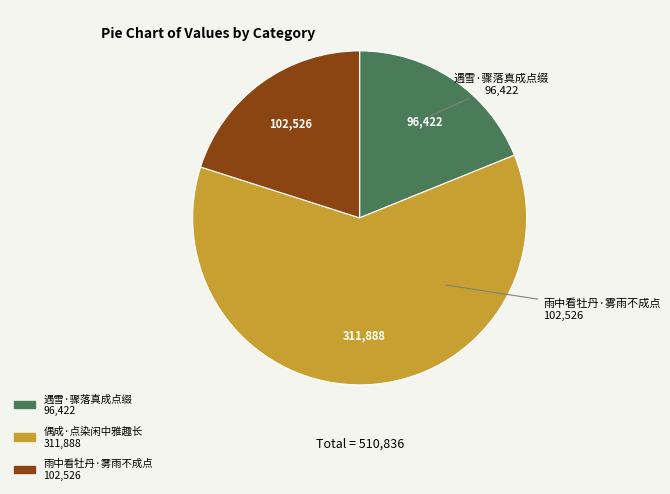

Does any single category account for the majority?

Yes